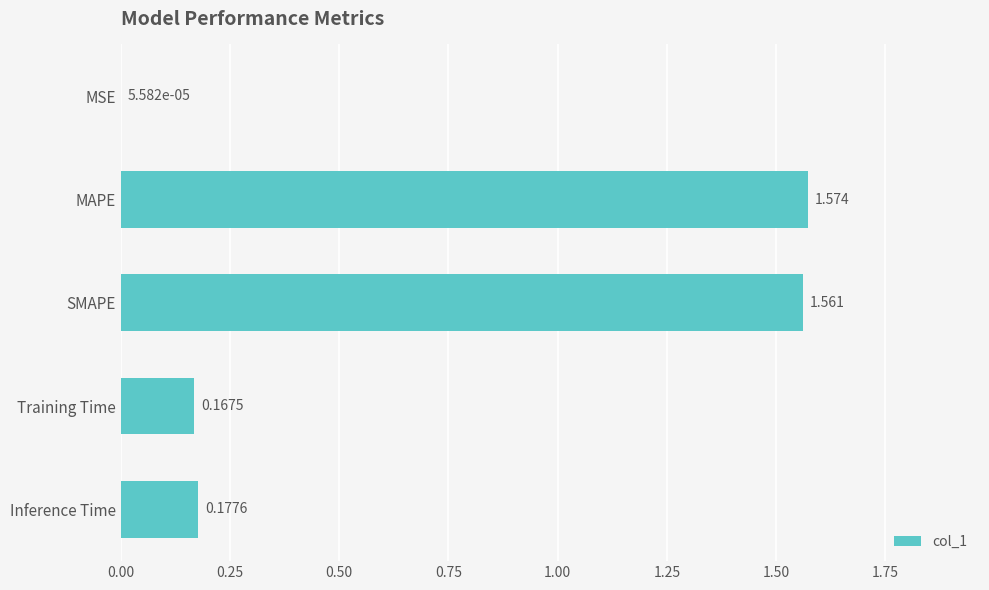

Count the number of categories in the chart.

5